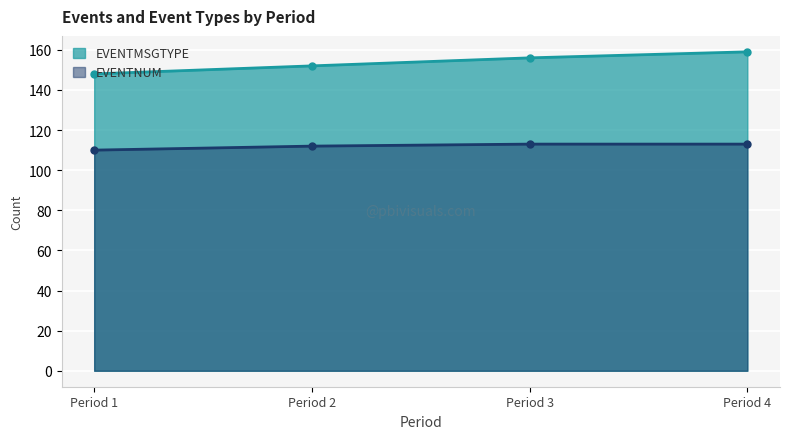

Rank the series at Period 4 from highest to lowest value.

EVENTMSGTYPE, EVENTNUM